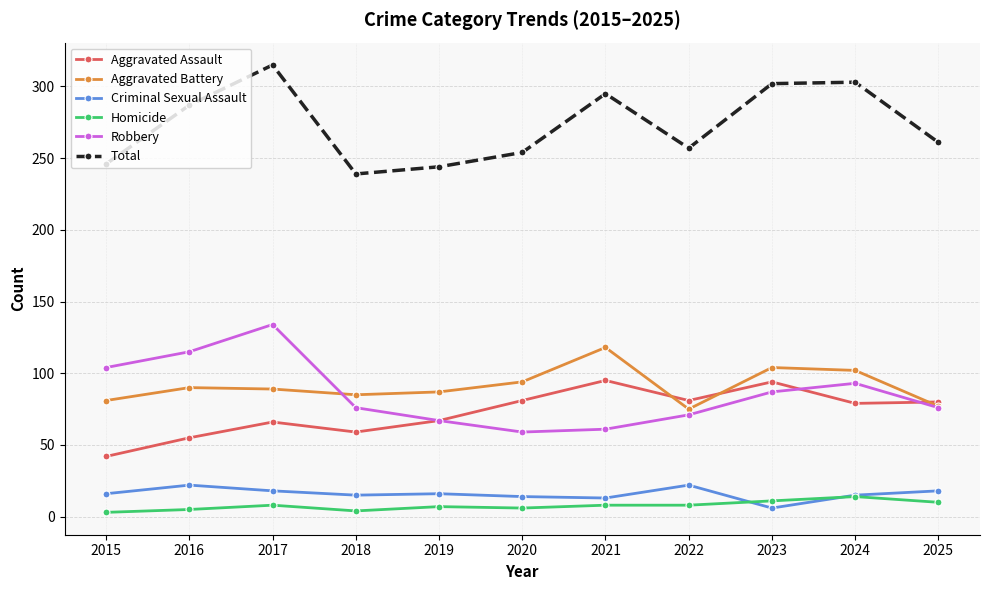

True or false: Criminal Sexual Assault and Aggravated Assault cross at least once.

False